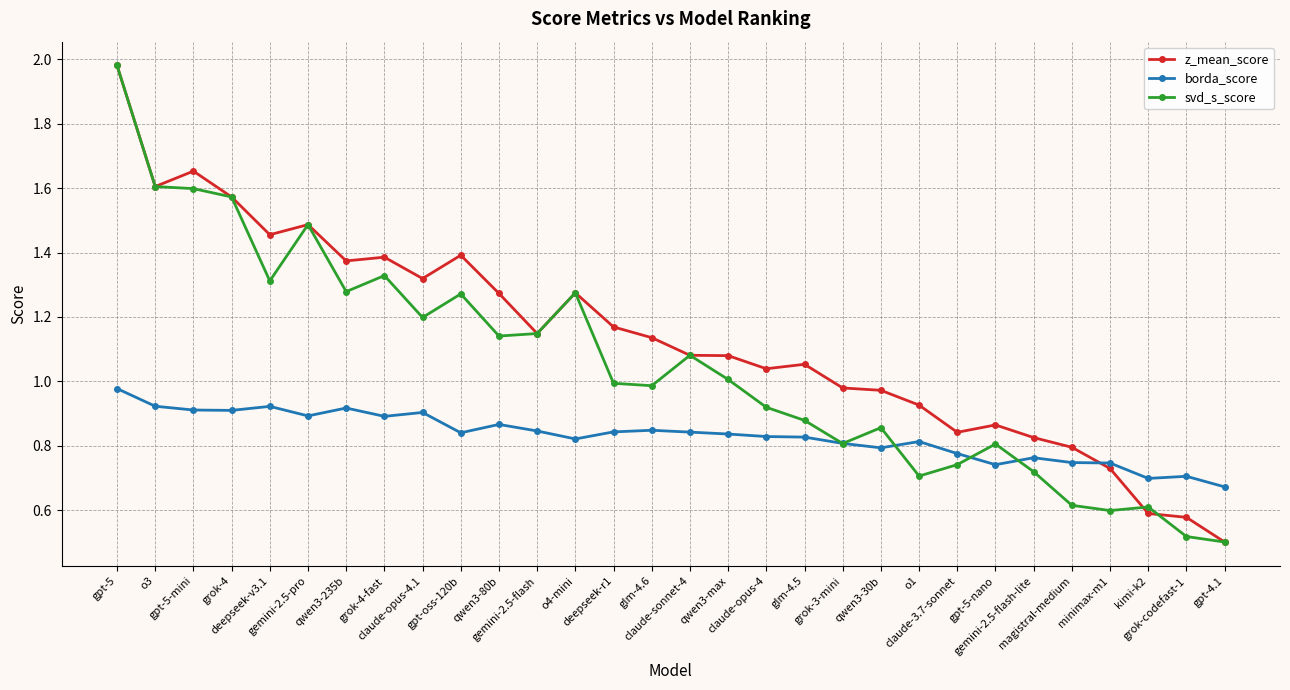

The svd_s_score series shows 0.5 at gpt-4.1. True or false?

True